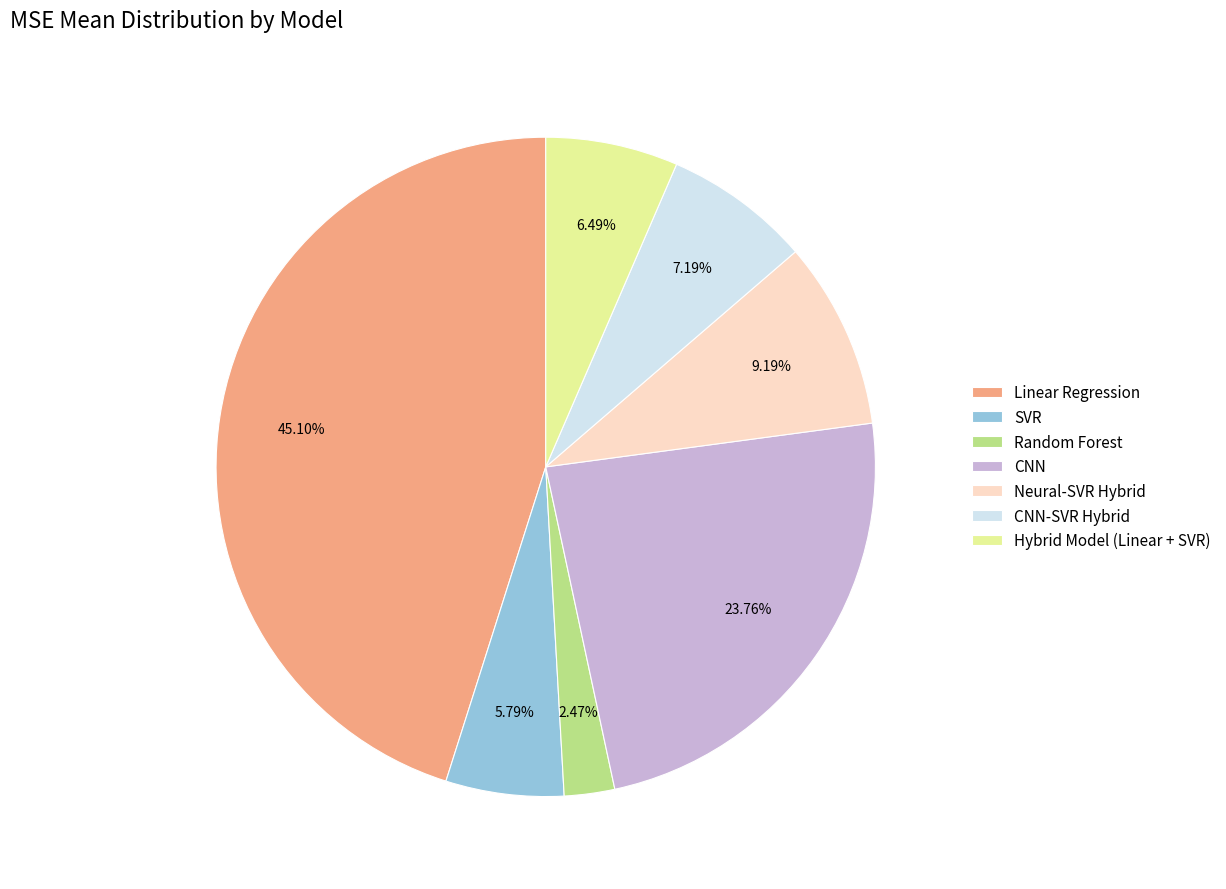

To the nearest percent, what percentage of the pie is Random Forest?

2%